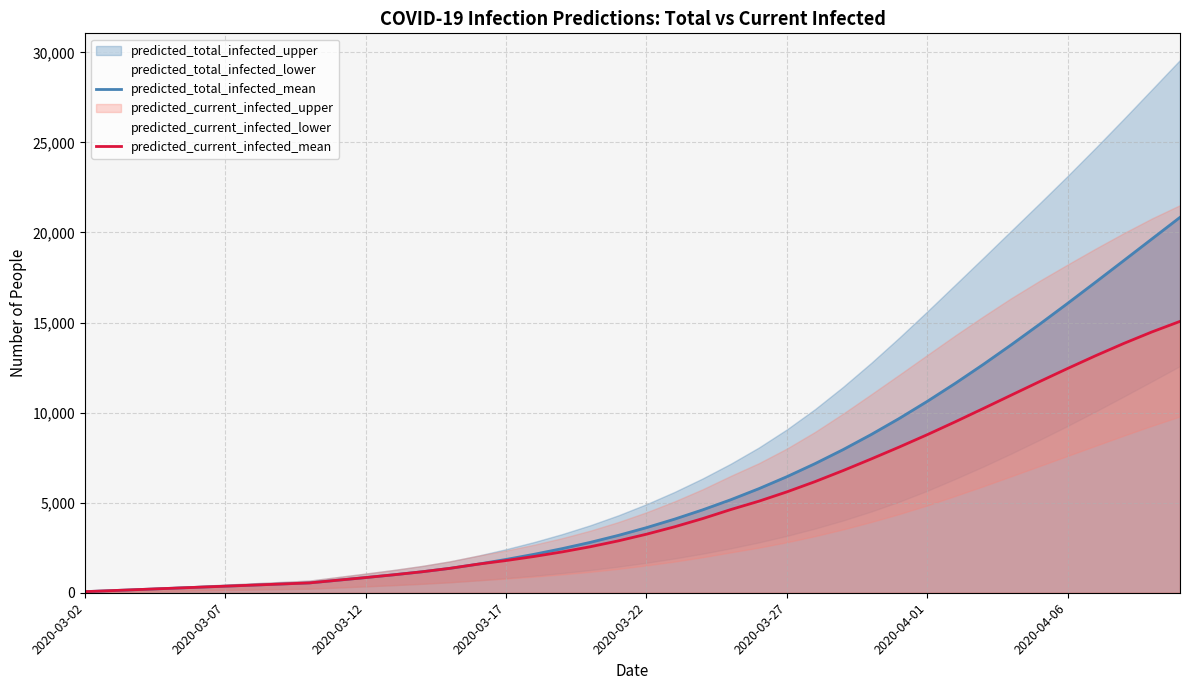

How many data points in predicted_total_infected_mean are above 3614?

19